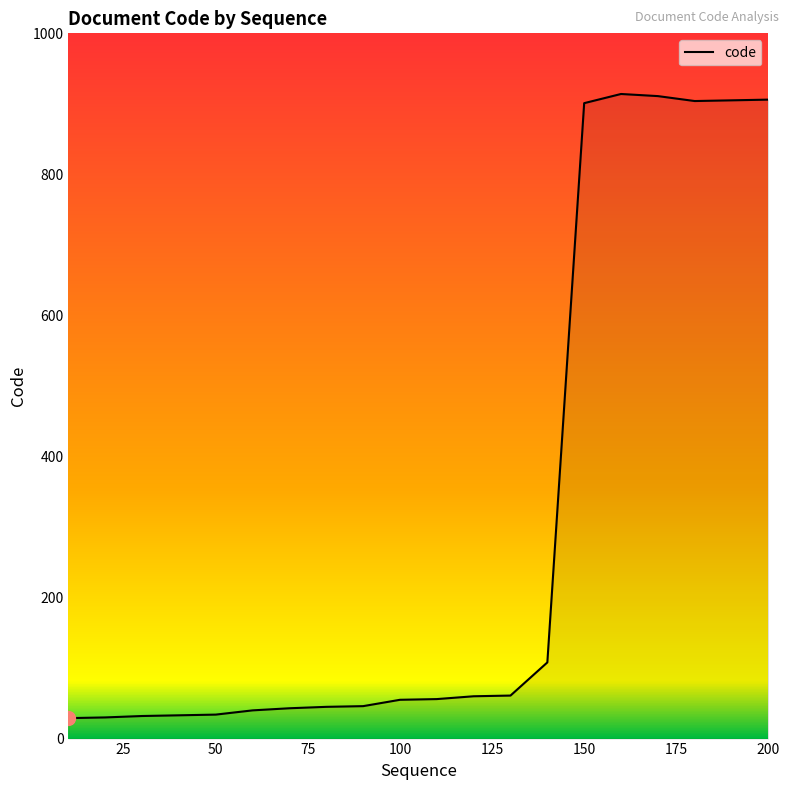

What is the maximum value shown in the chart?

914